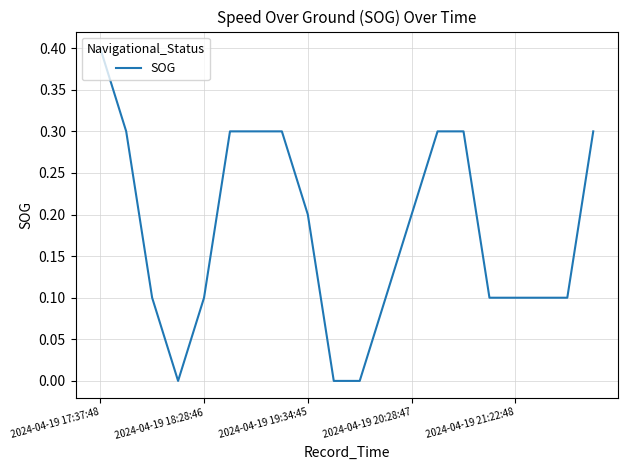

What is the maximum value shown in the chart?

0.4